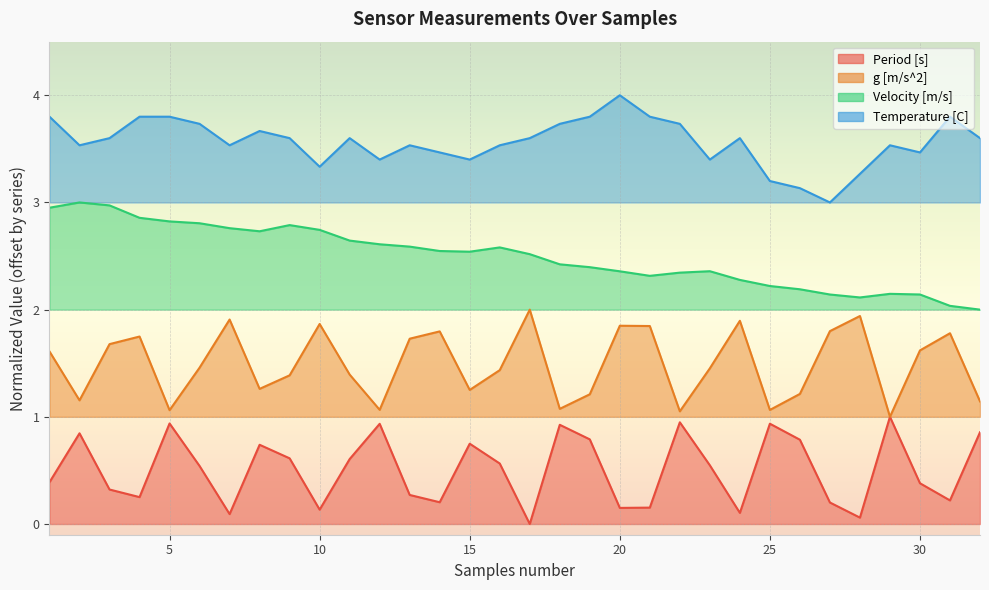

Rank the series at 9 from lowest to highest value.

Period [s], g [m/s^2], Velocity [m/s], Temperature [C]